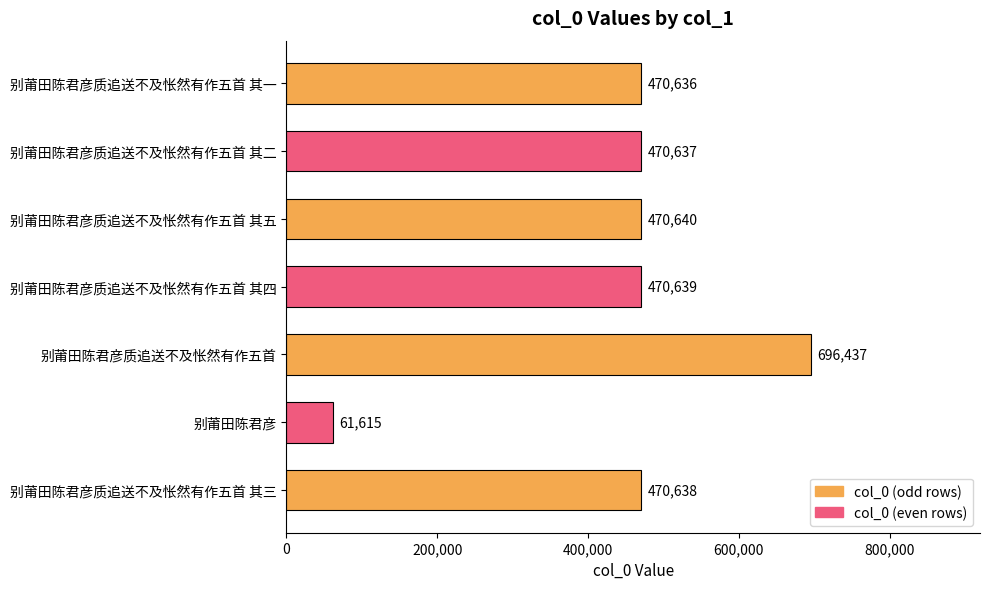

The value at 别莆田陈君彦质追送不及怅然有作五首 is 224694. True or false?

False